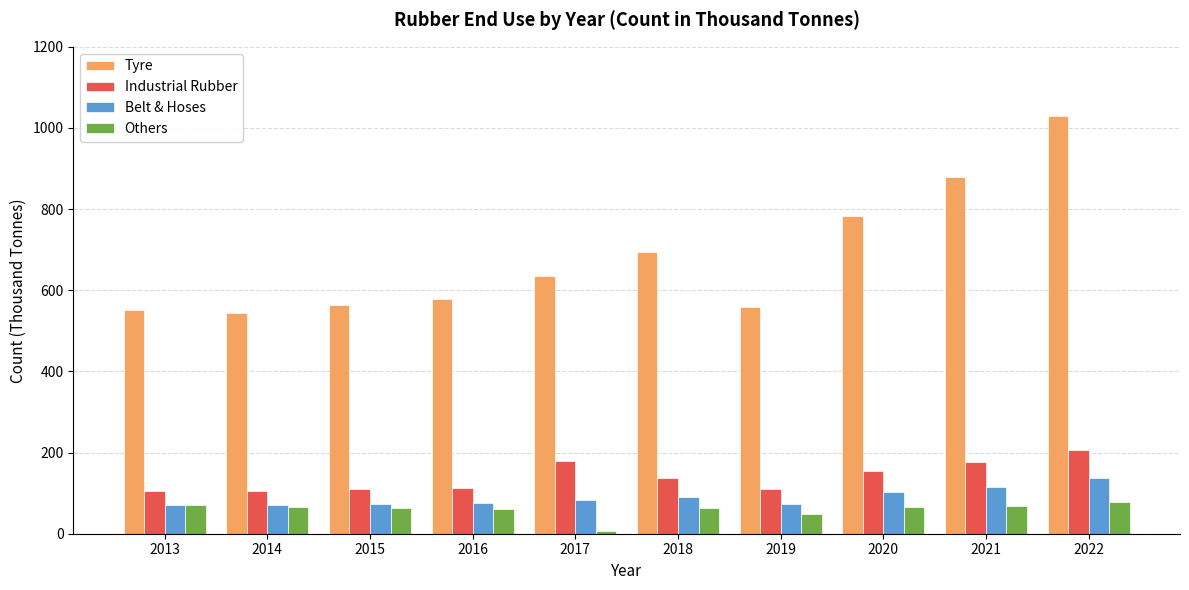

How many values in the Industrial Rubber series are below 136?

5